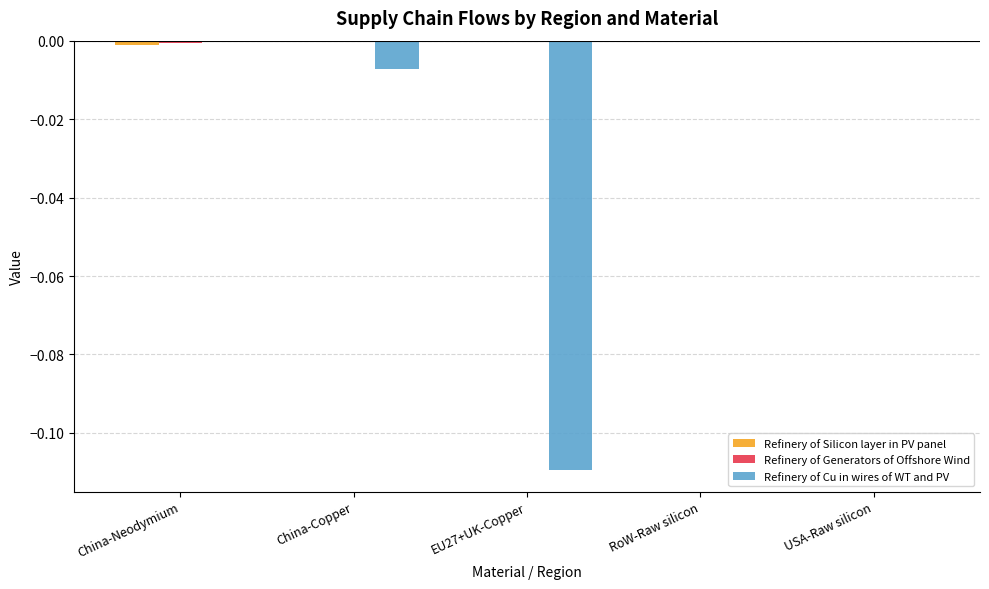

How many categories are shown in the chart?

5